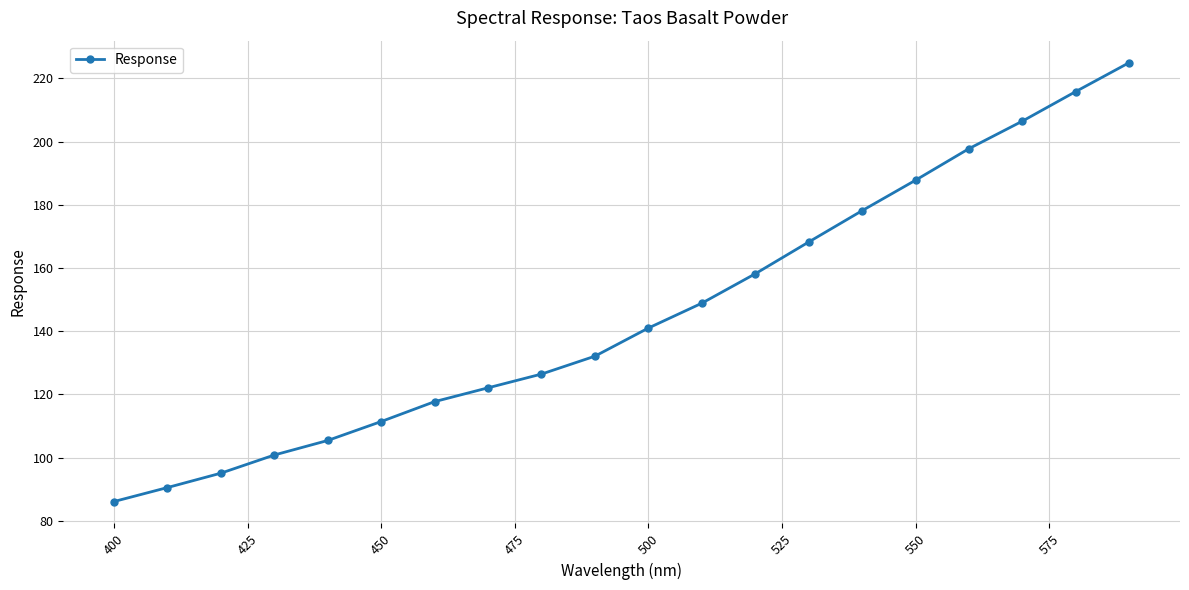

What is the minimum value shown in the chart?

86.1